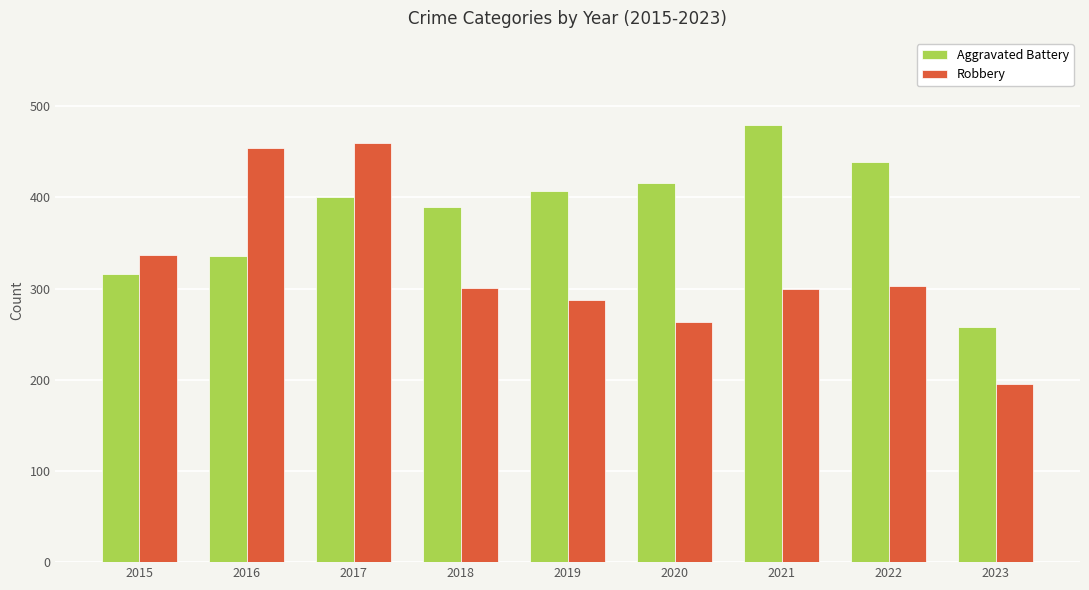

Rank the series by their maximum value, from lowest to highest.

Robbery, Aggravated Battery